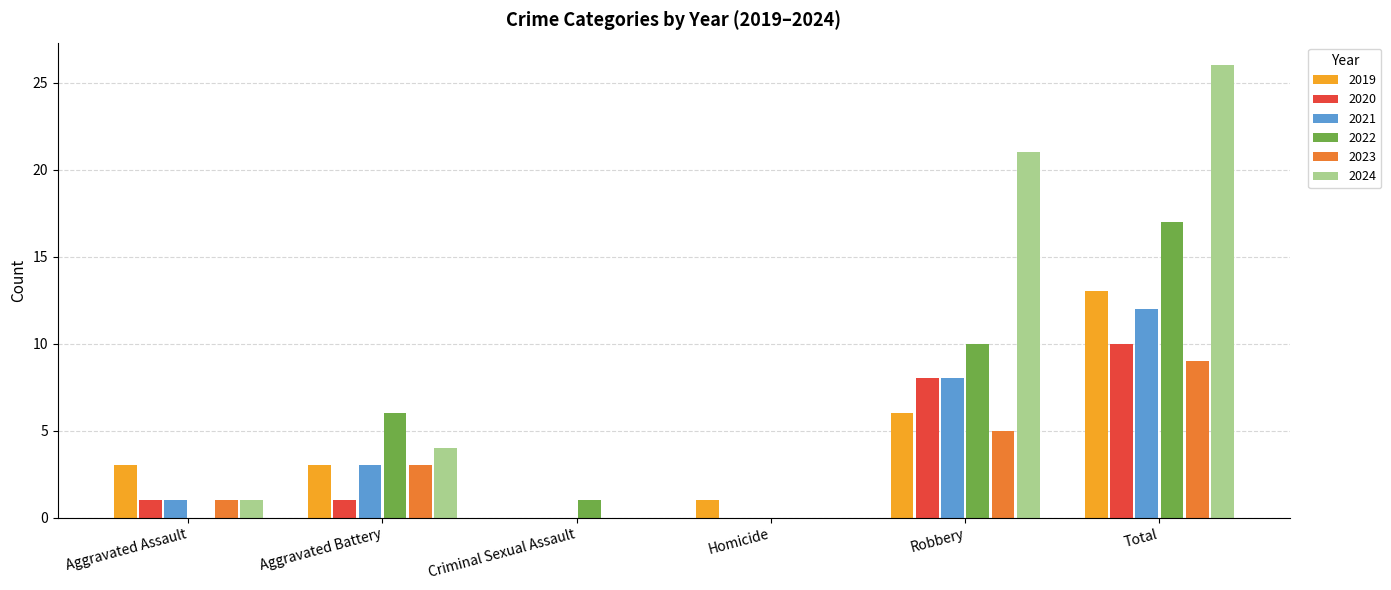

What is the sum of all 2019 values?

26